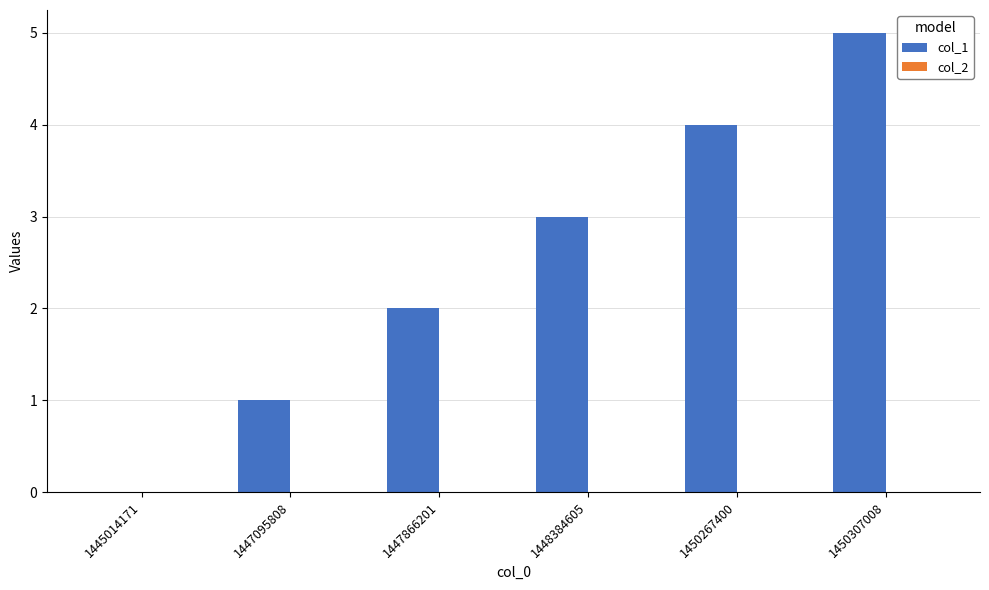

Read the value at 1450307008.

5